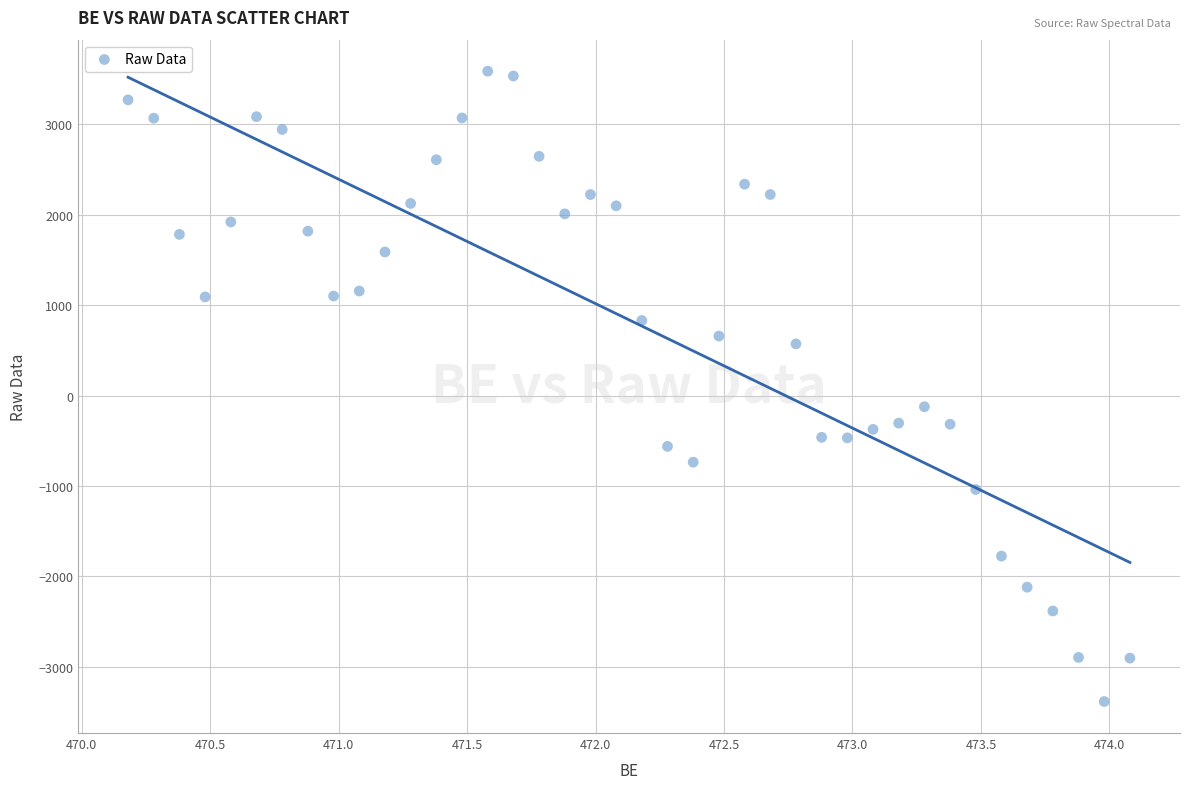

What is the range of Y values (max minus min)?

6971.5